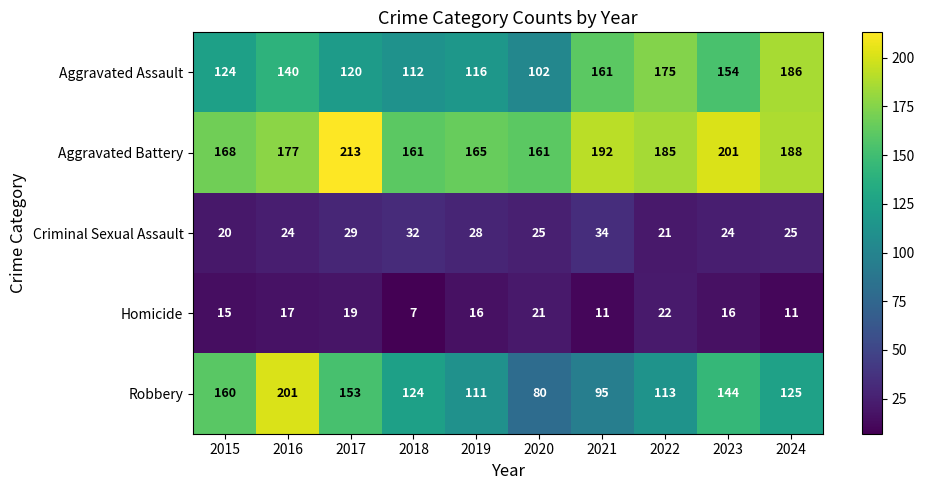

How many categories are shown in the chart?

10